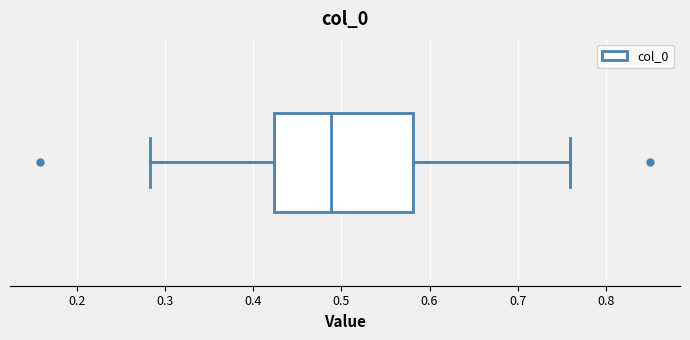

Read this box plot against the x-axis: the position of the median line, the range covered by the box, and the ends of both whiskers. The values are not printed on the chart, so give them approximately, as read against the axis.

median 0.49, box 0.42 to 0.58, whiskers 0.28 to 0.76